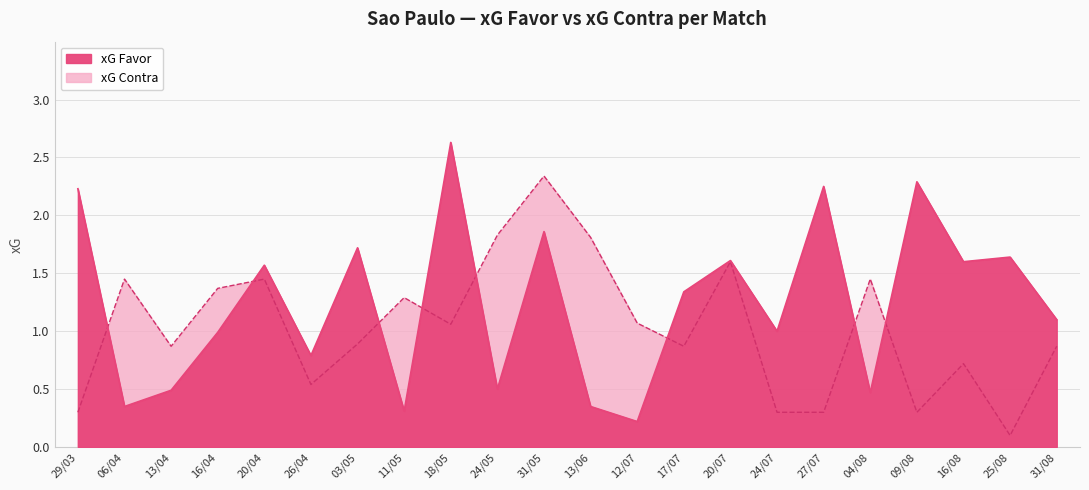

How many data points in xG Favor are less than 1?

9